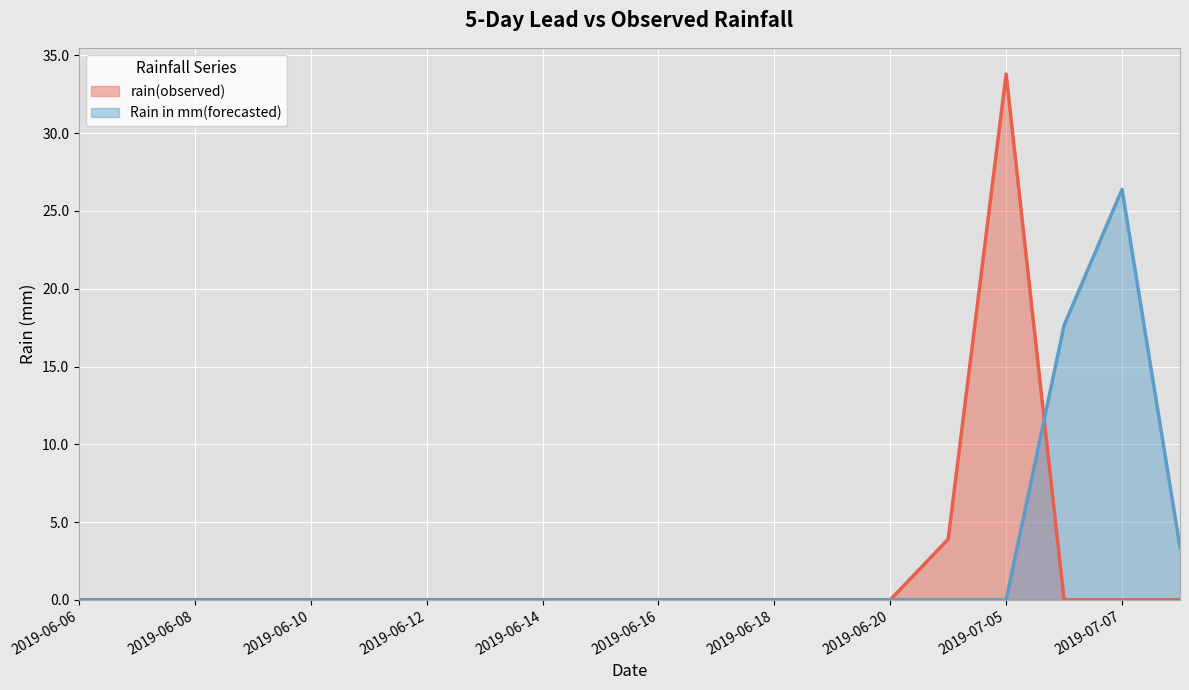

How many values in the rain(observed) series exceed 0?

2